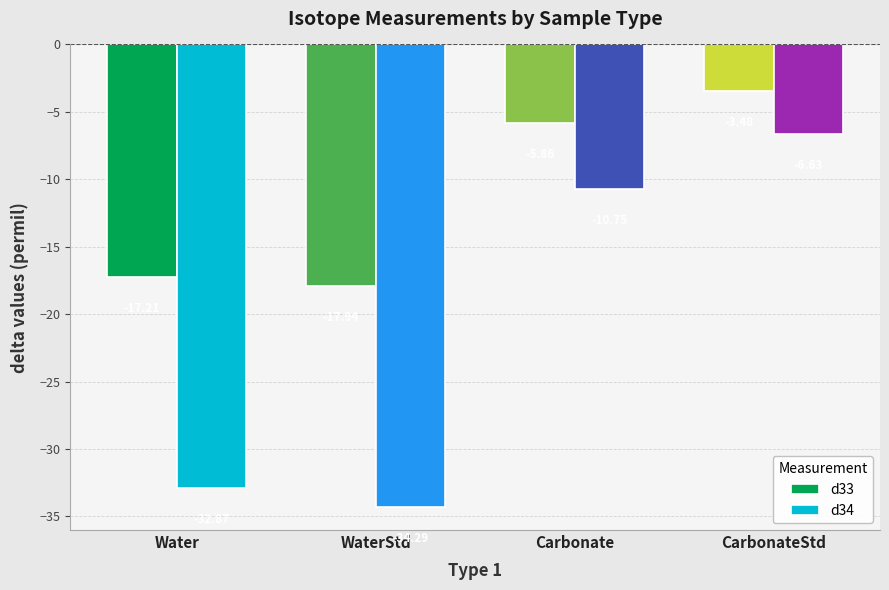

At which category is the sum across all series the highest?

CarbonateStd